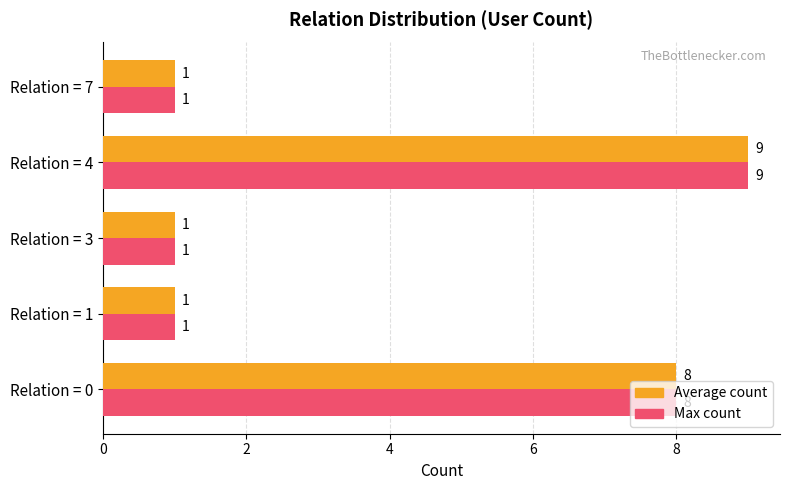

At which category is the sum across all series the highest?

Relation = 4